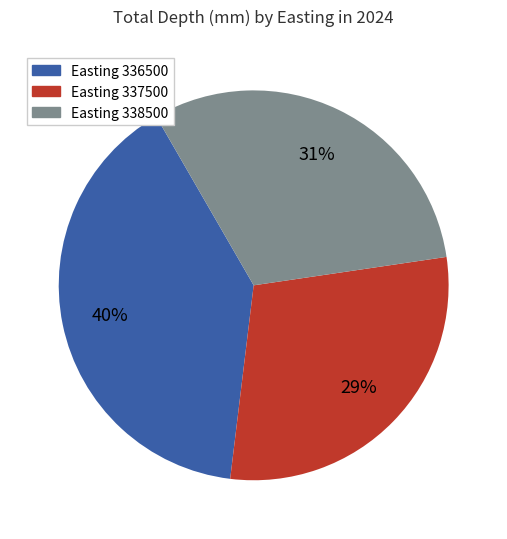

Is there any slice that represents more than half of the pie?

No